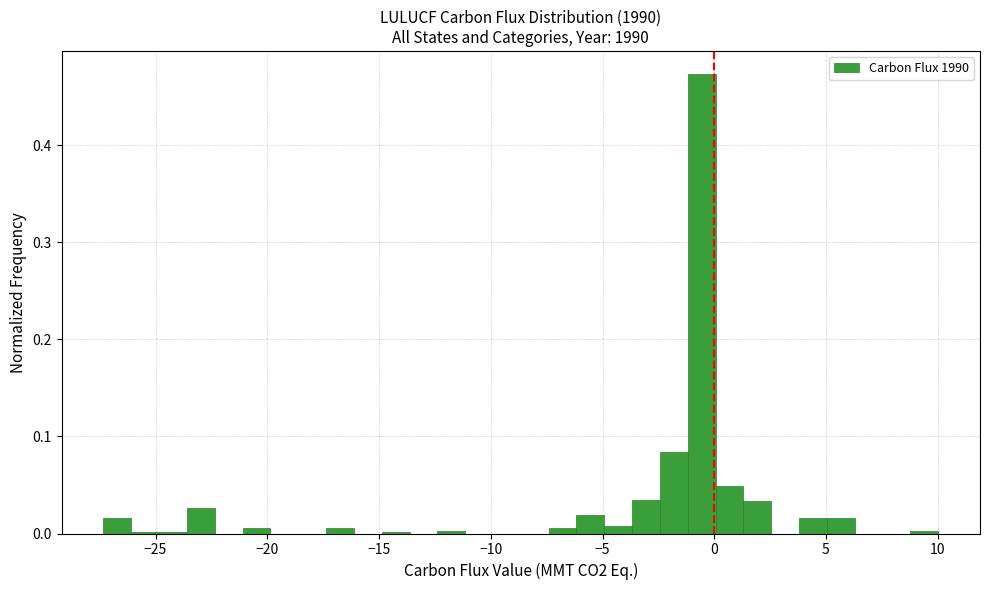

Read against the x-axis, roughly where is the centre of the tallest bar?

-0.5